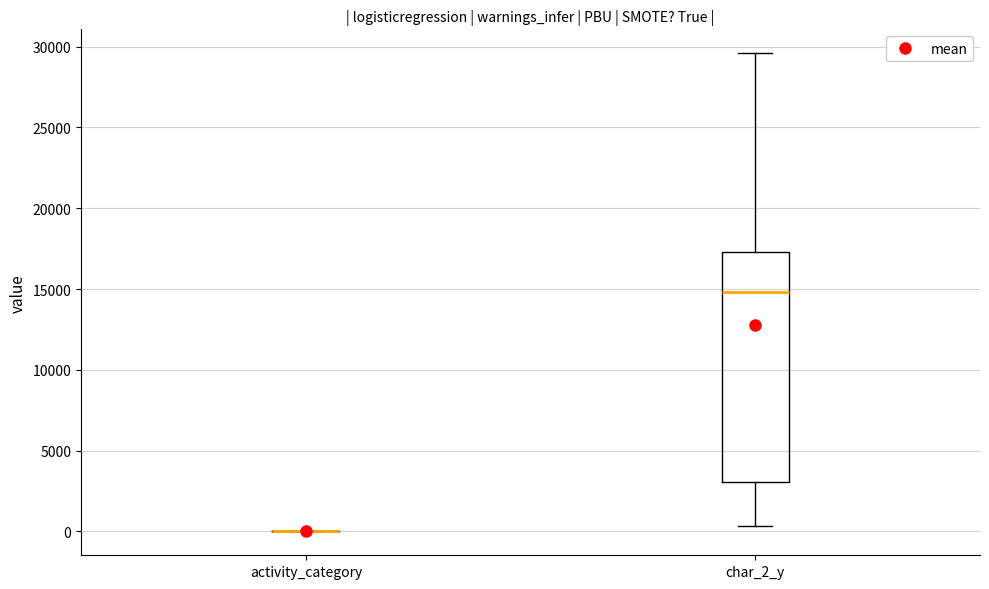

Comparing the boxes themselves (not the whiskers), which one is the tallest?

char_2_y